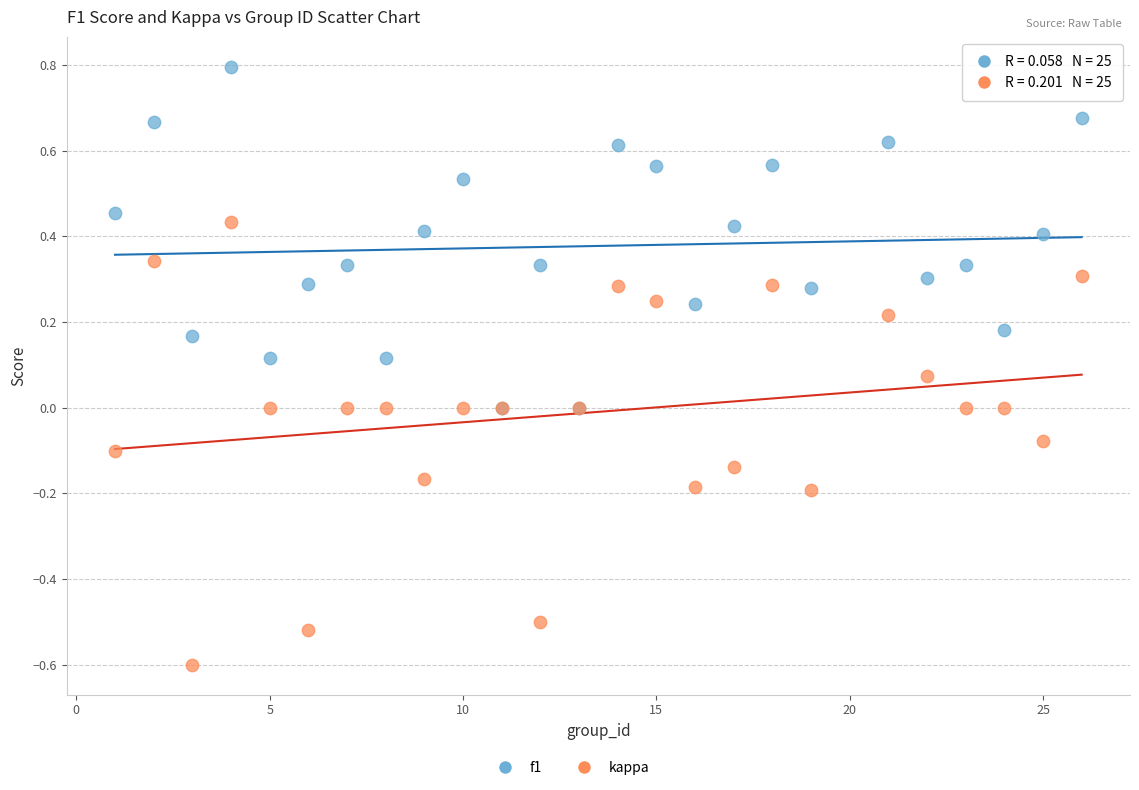

Which series contains the lowest Y value?

kappa